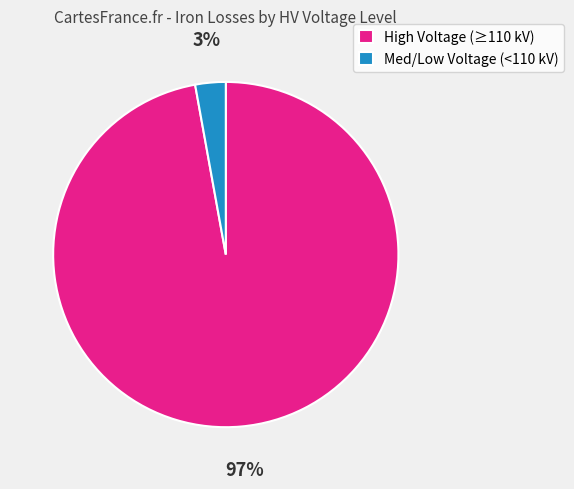

To the nearest percent, what is the difference between the largest and smallest slice percentages?

94%